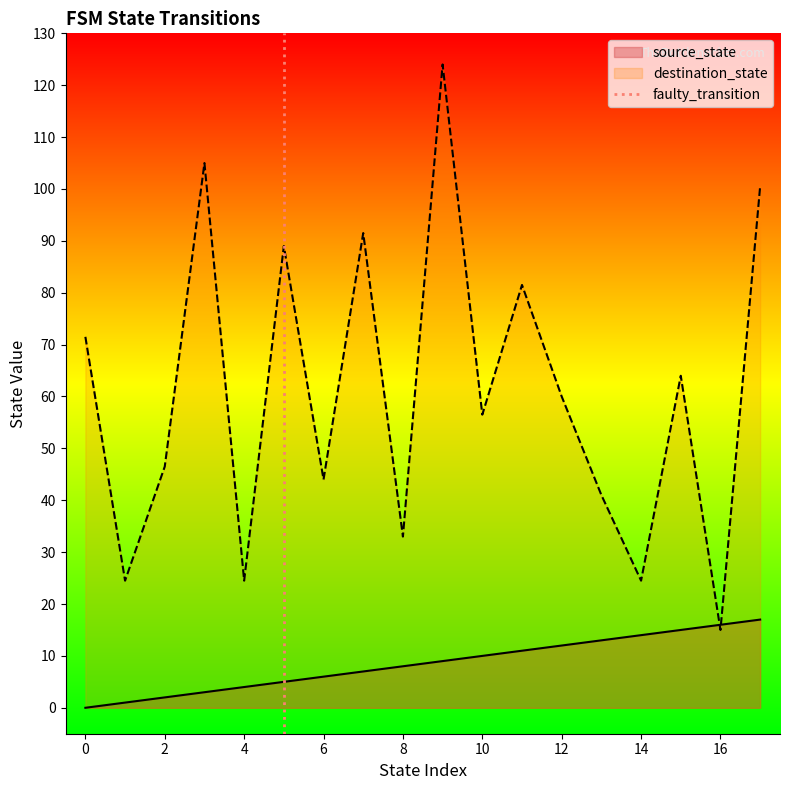

What is the lowest value of the destination_state series?

15.0